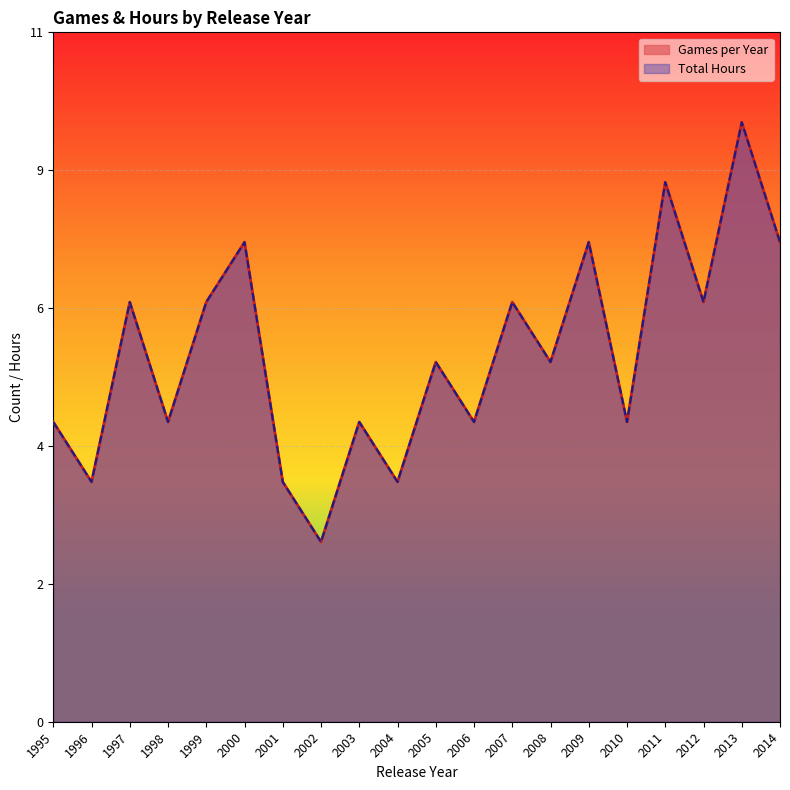

Does the chart display data point markers on the line(s)?

No